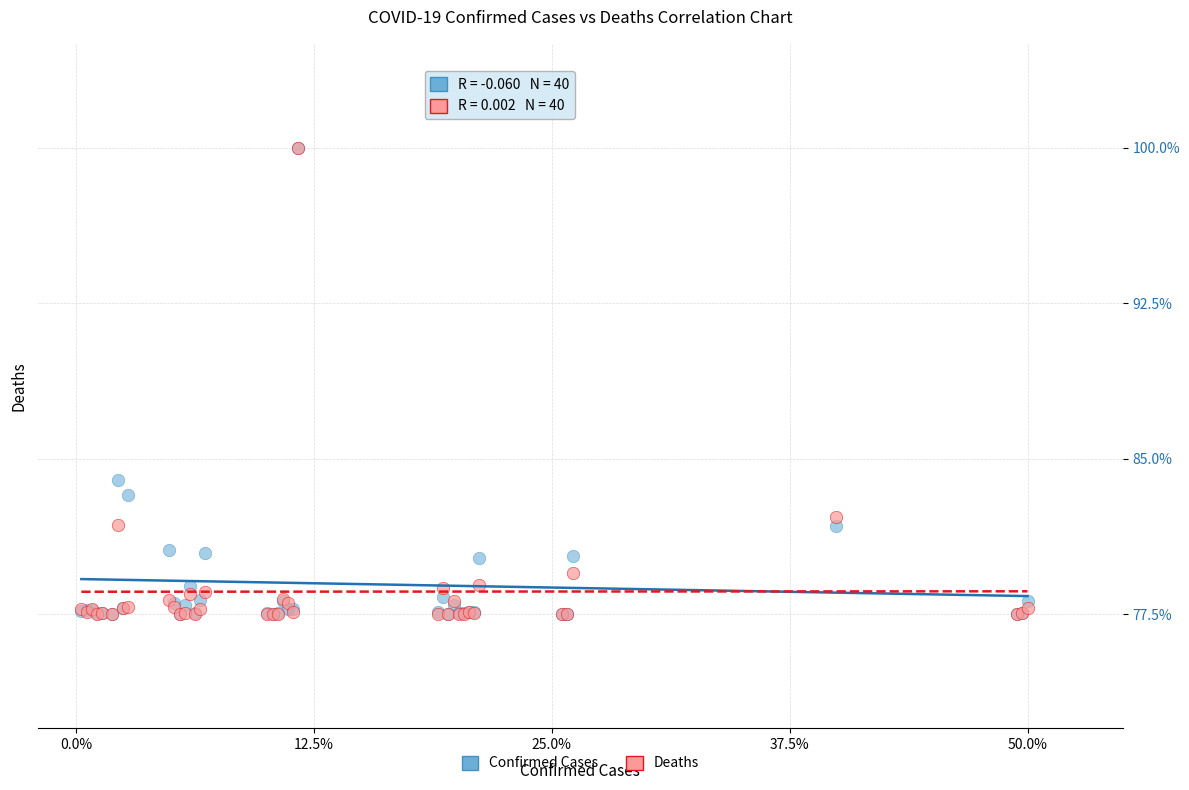

In the Confirmed Cases series, what Y value is closest to 88?

84.0